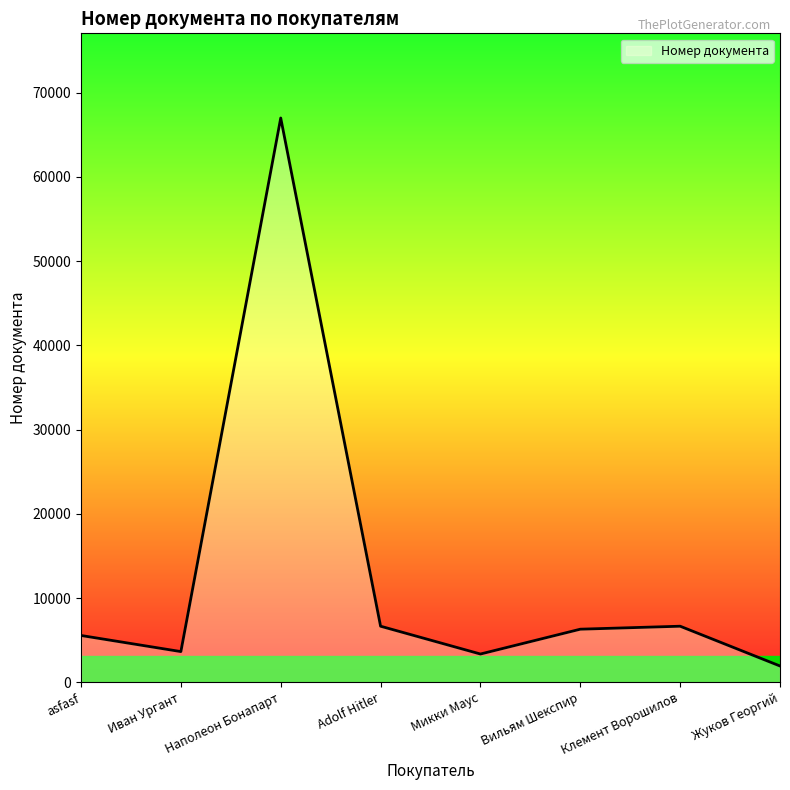

What is the difference between the values at asfasf and Наполеон Бонапарт?

61422